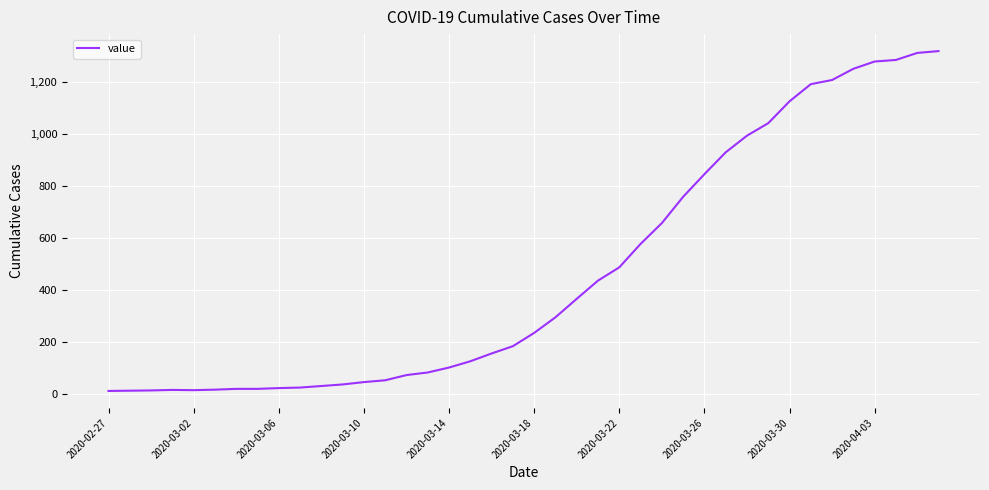

What is the greatest value displayed?

1319